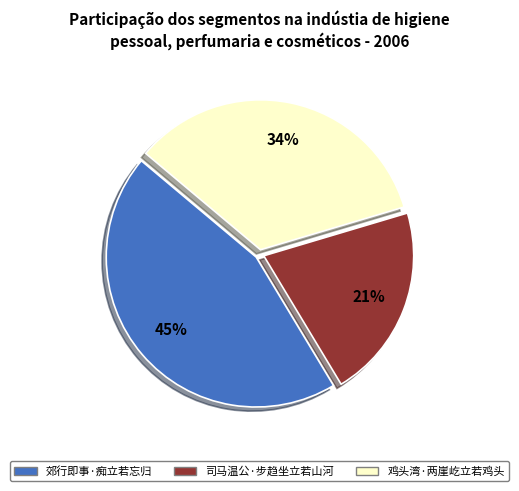

Which has a higher value, 郊行即事·痴立若忘归 or 鸡头湾·两崖屹立若鸡头?

郊行即事·痴立若忘归